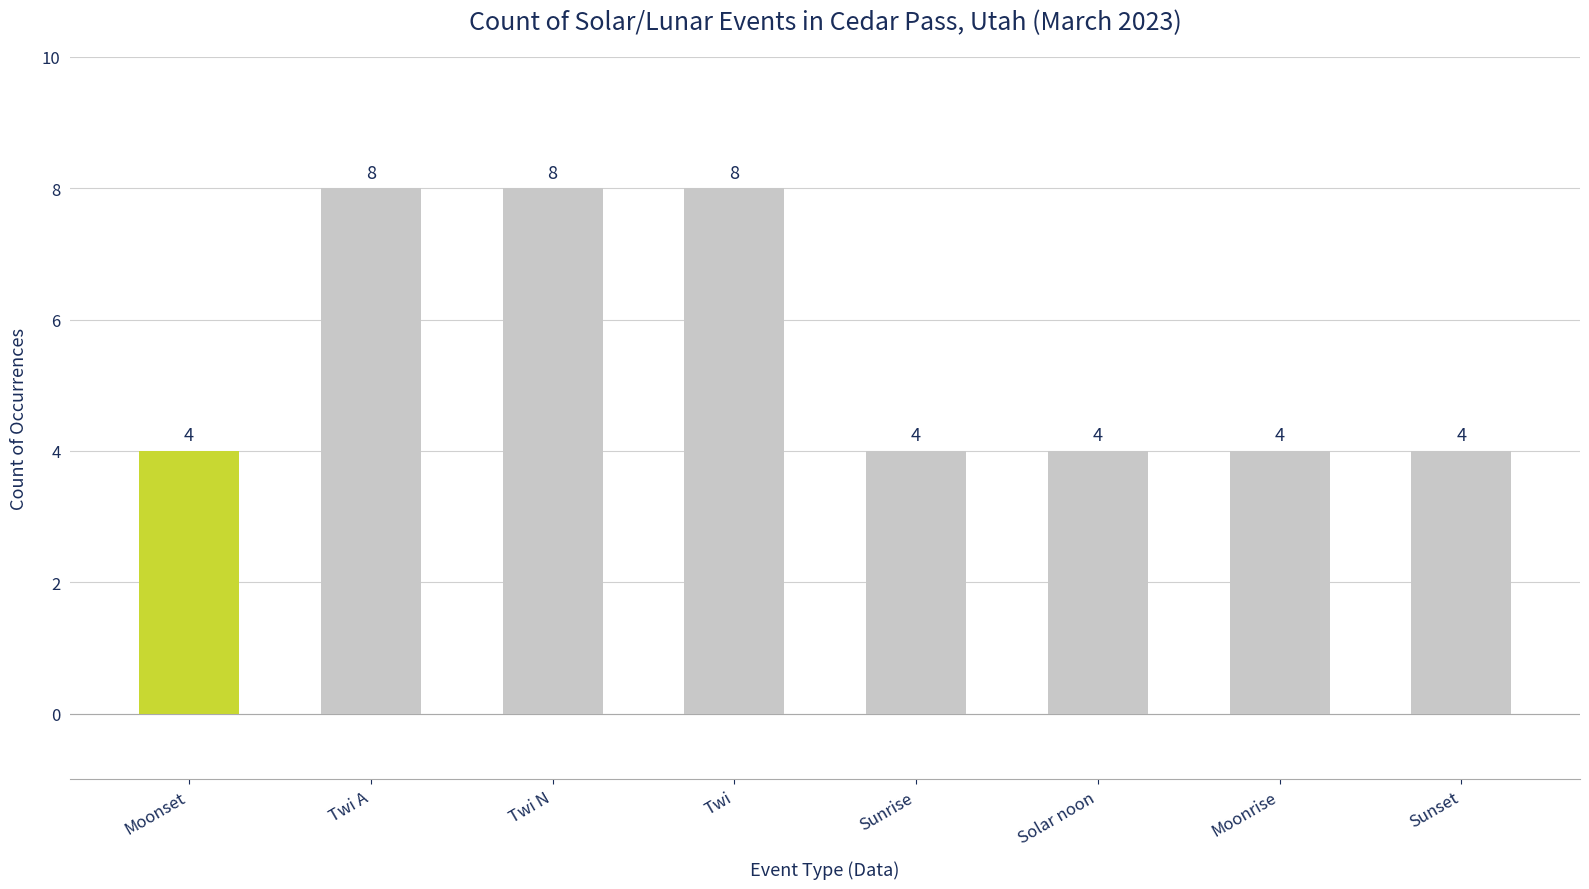

Read the value at Twi.

8